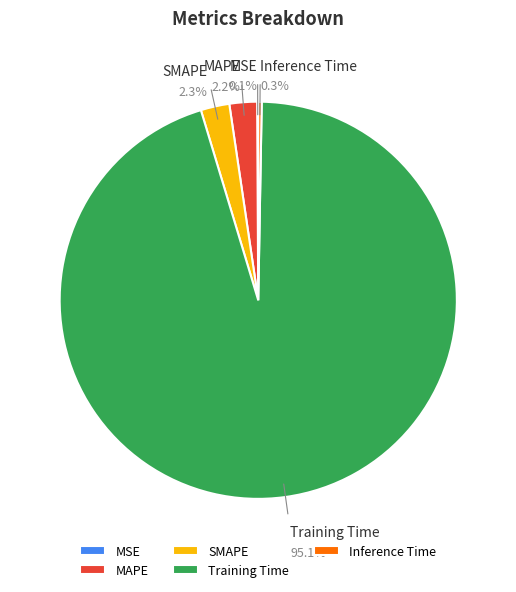

Is there any slice that represents more than half of the pie?

Yes